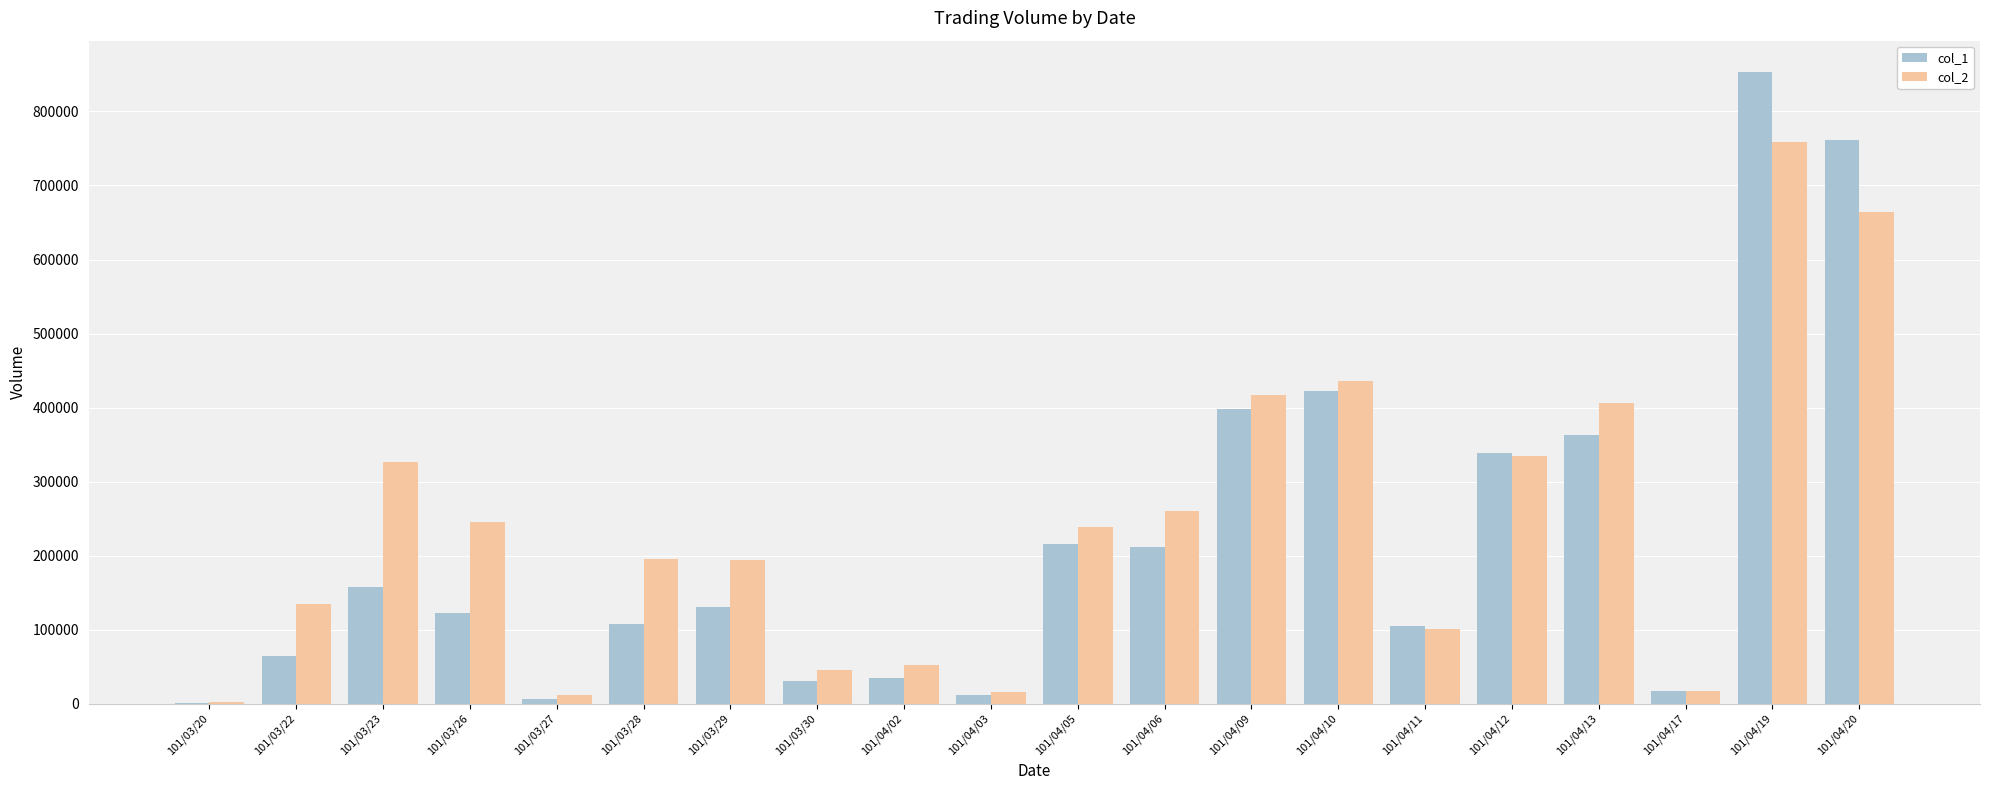

Which series changed the most between 101/03/28 and 101/04/20?

col_1